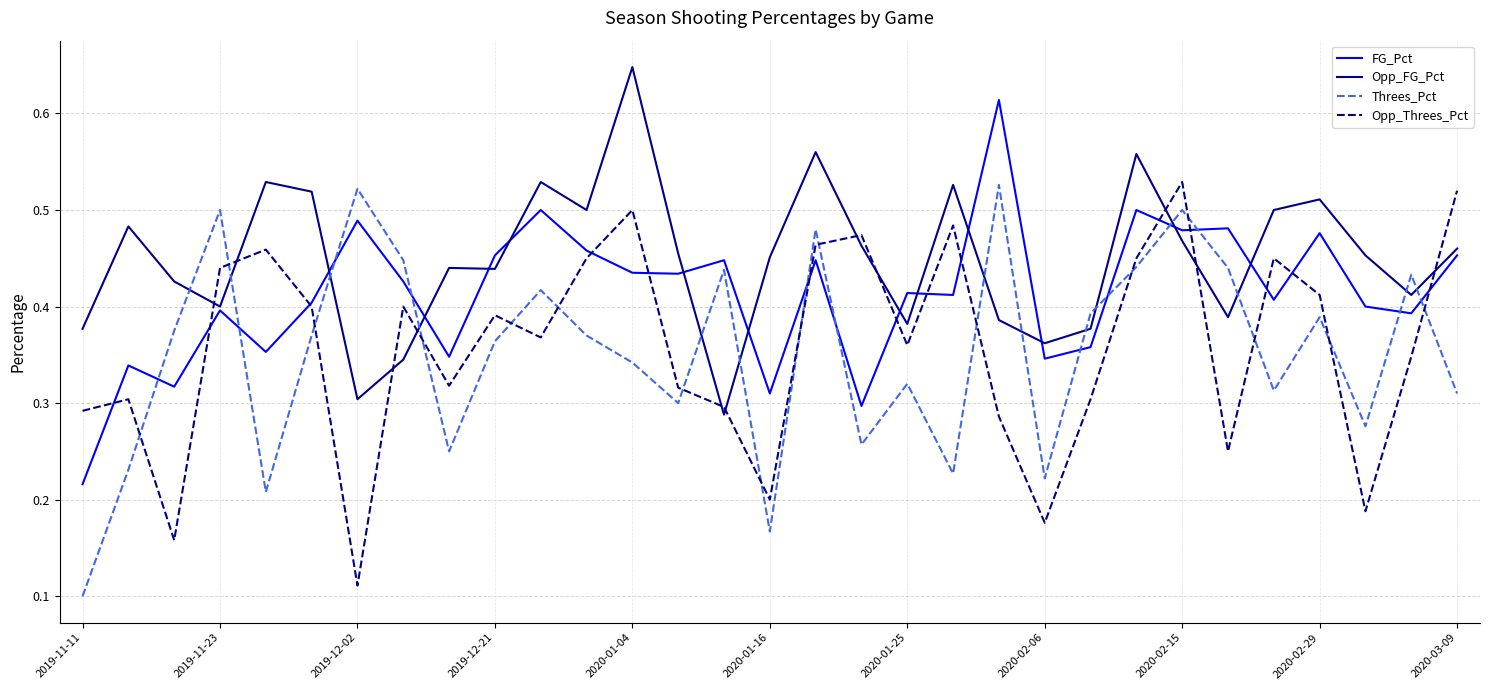

Which series has the largest total across all categories?

Opp_FG_Pct